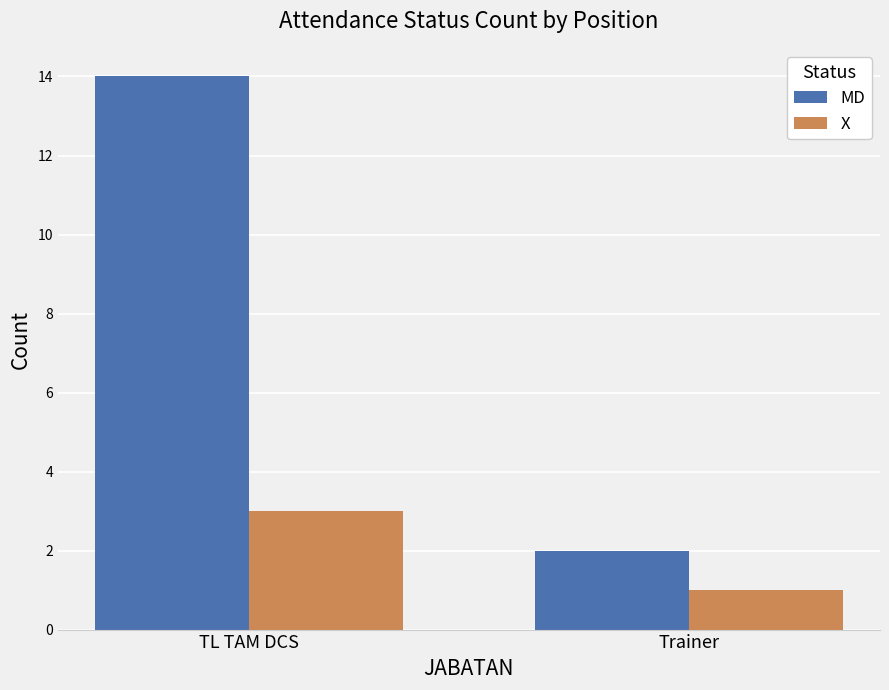

What is the difference between the MD values at Trainer and TL TAM DCS?

12